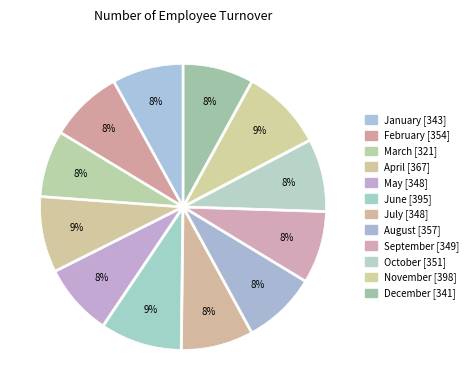

Which category has the biggest portion of the pie?

November